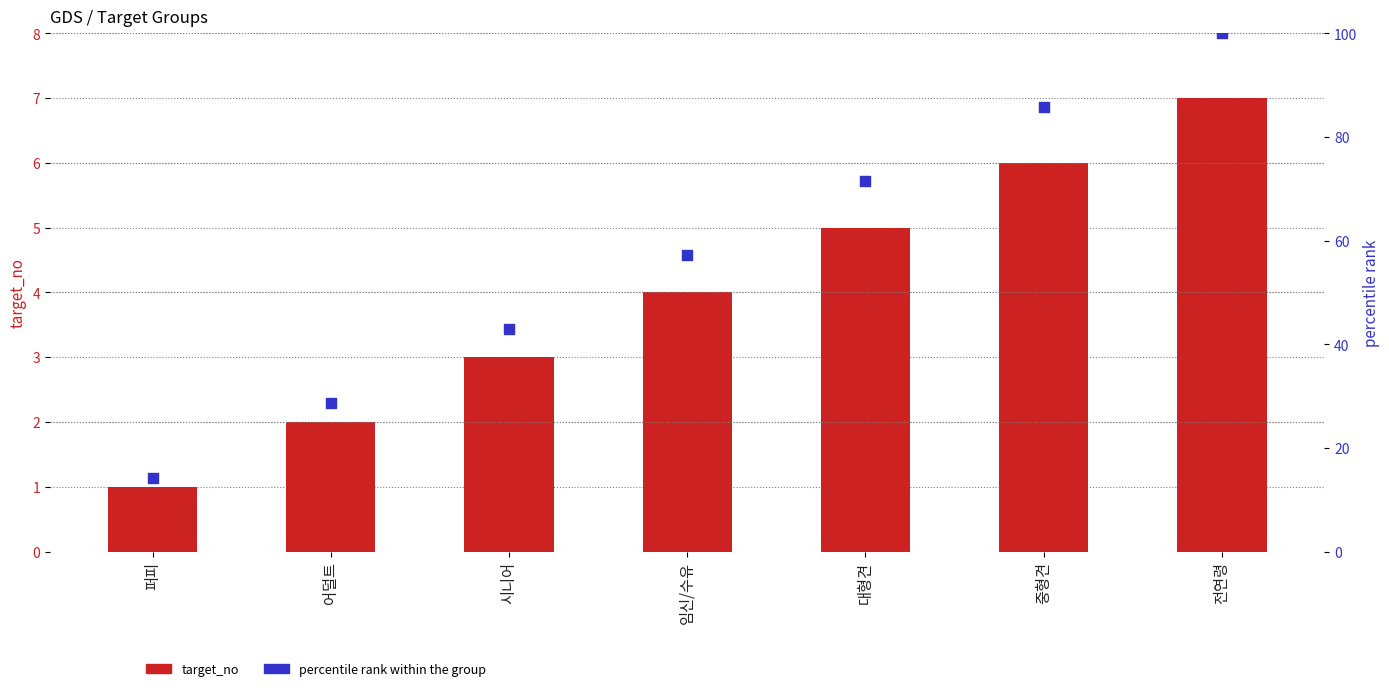

What is the total value across all series at 임신/수유?

61.1